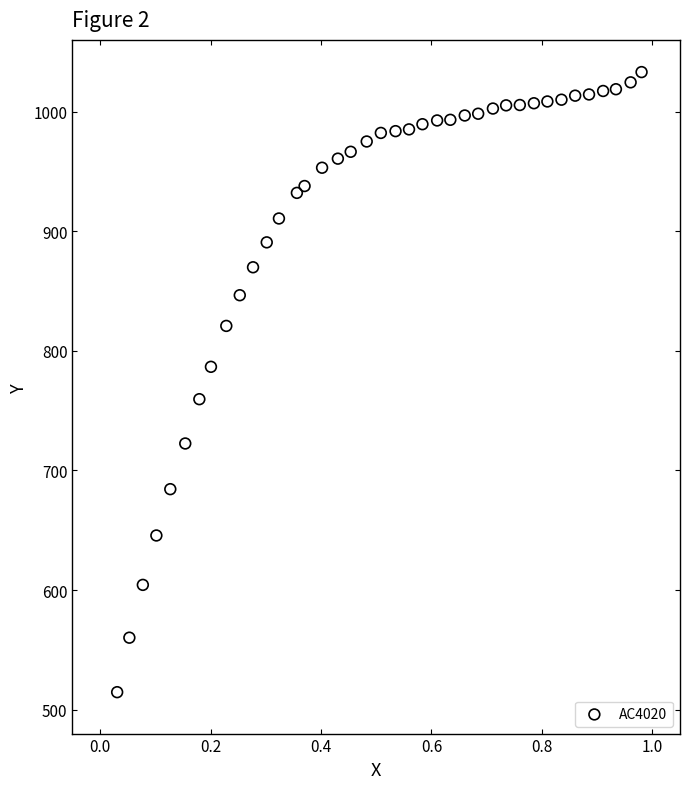

What is the range of Y values (max minus min)?

518.5